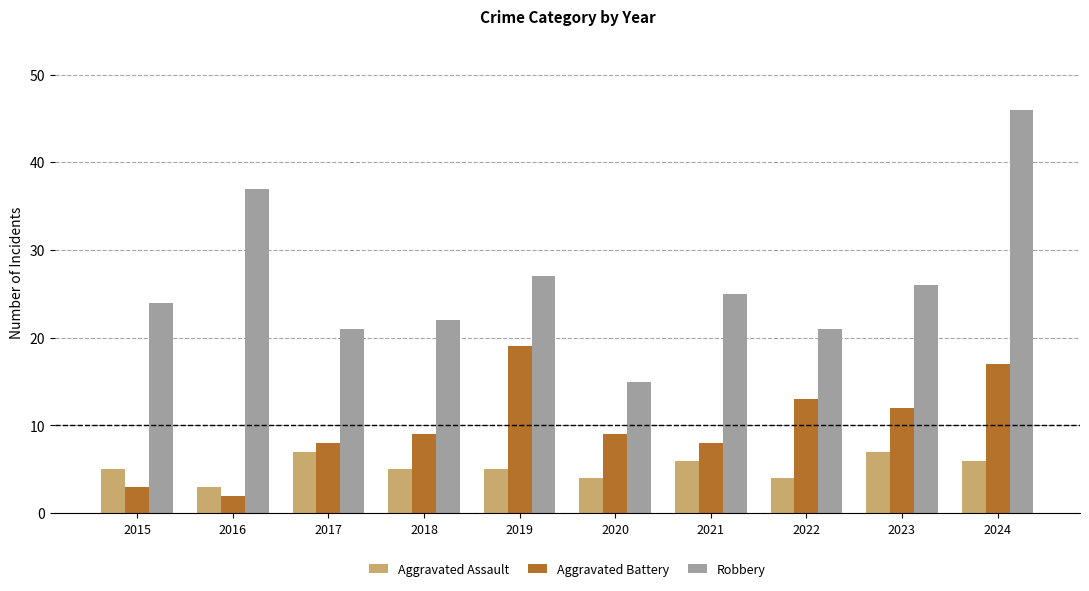

What is the difference between the Aggravated Assault values at 2021 and 2019?

1